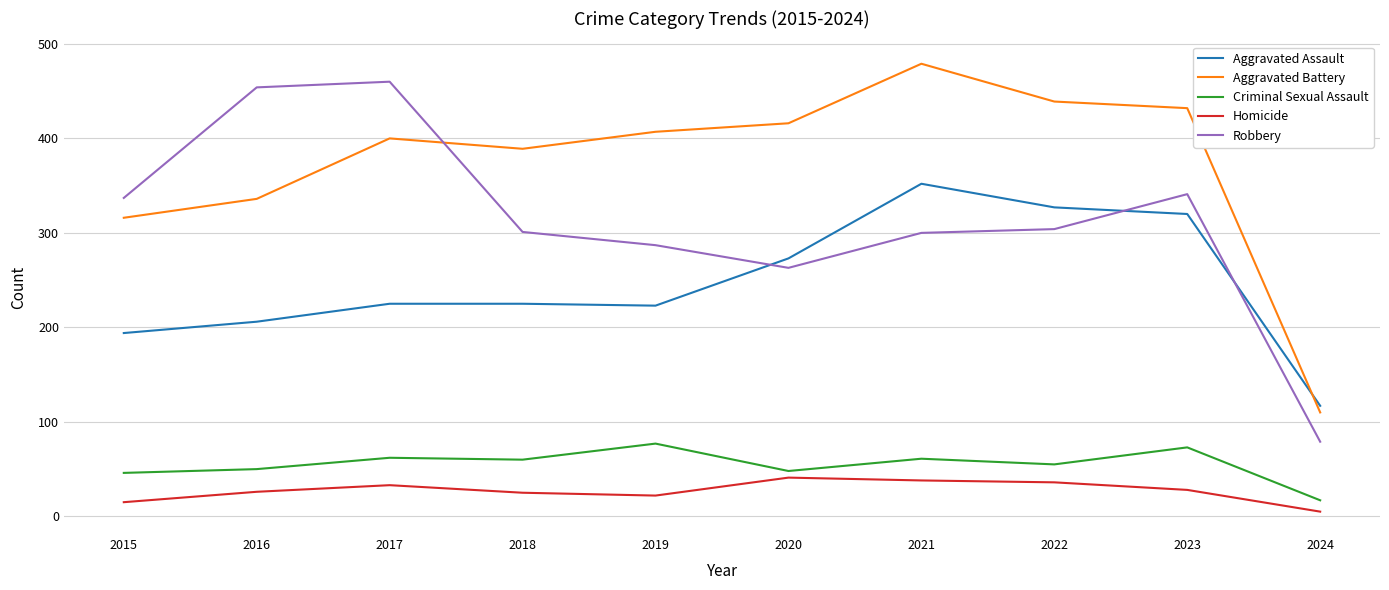

Is it true that Aggravated Battery equals 146 at 2024?

False